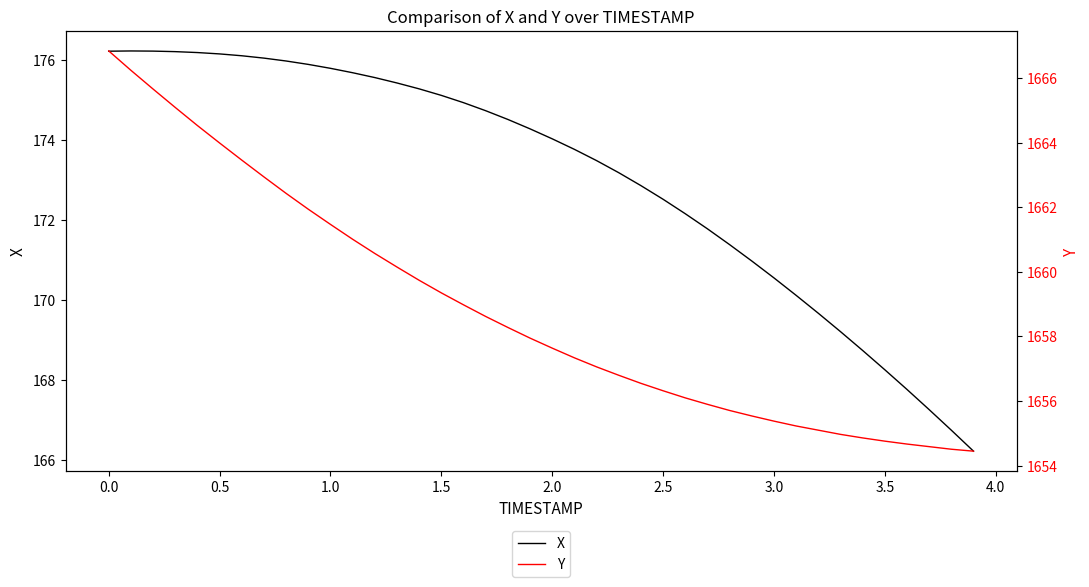

How many interior local peaks does the X series have?

1